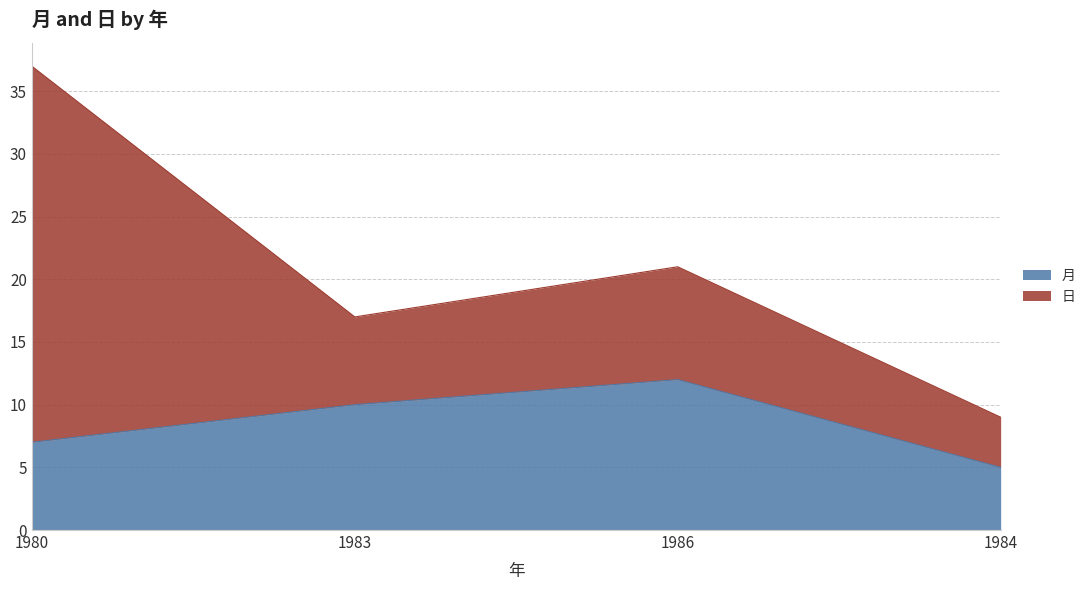

Where is the first local maximum?

1986